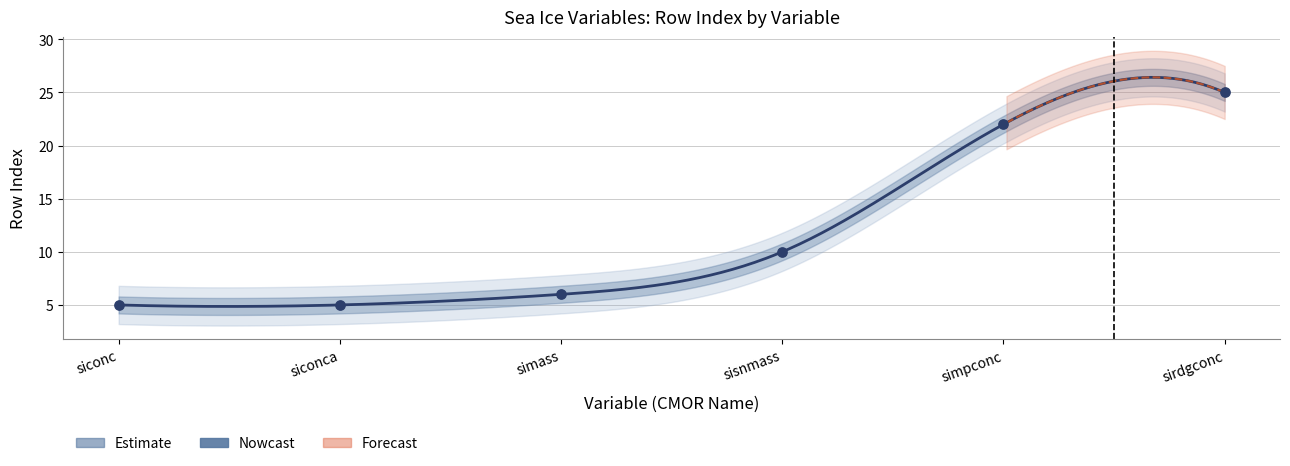

What is the ratio of the value at siconca to the value at simass?

0.8